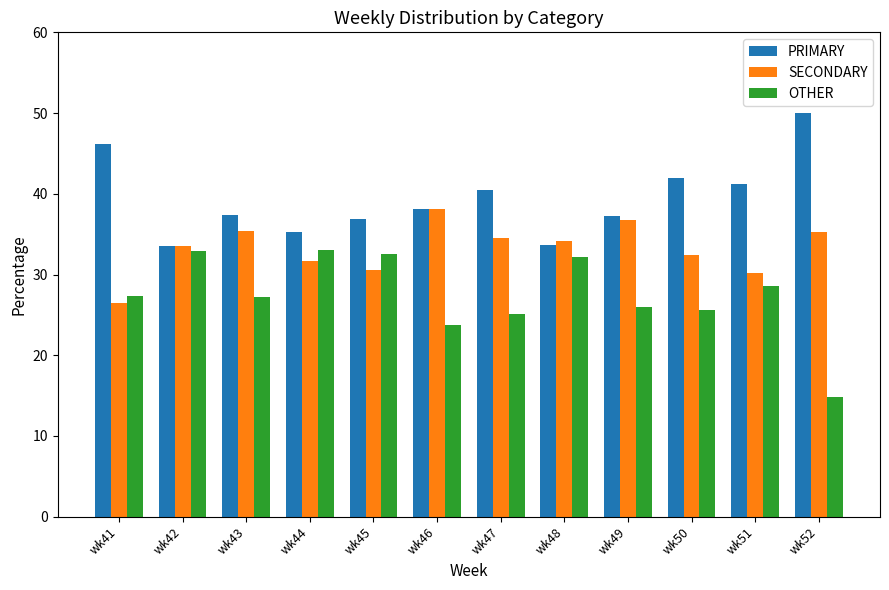

Rank the series by their average value, from lowest to highest.

OTHER, SECONDARY, PRIMARY